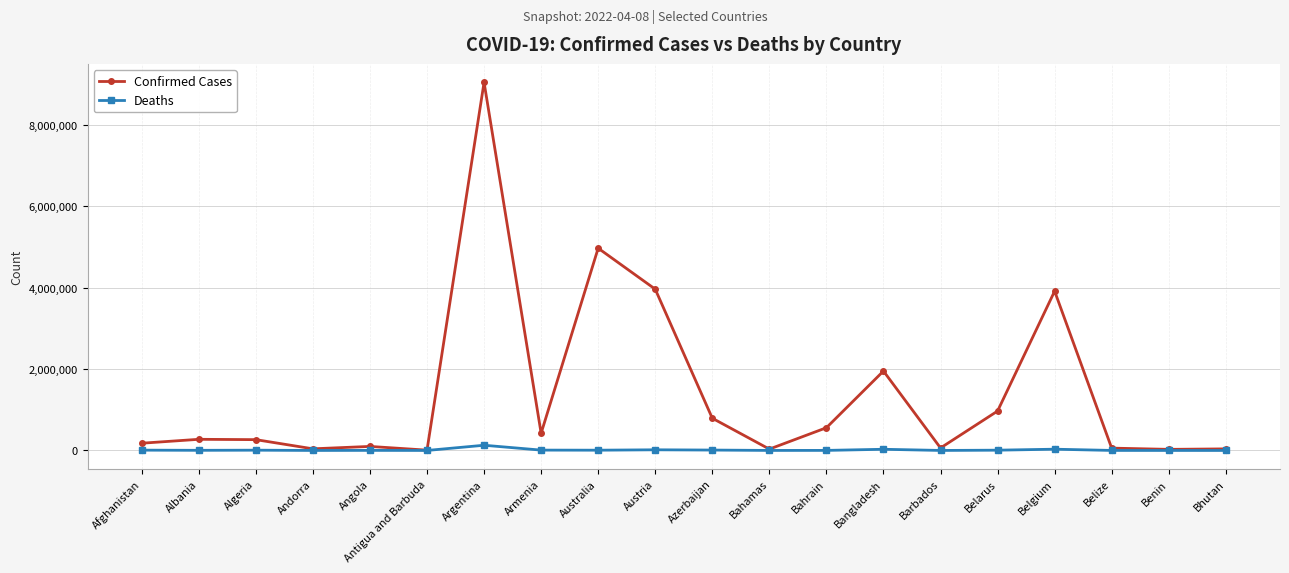

What is the difference between the maximum and minimum values in the Confirmed Cases series?

9041739